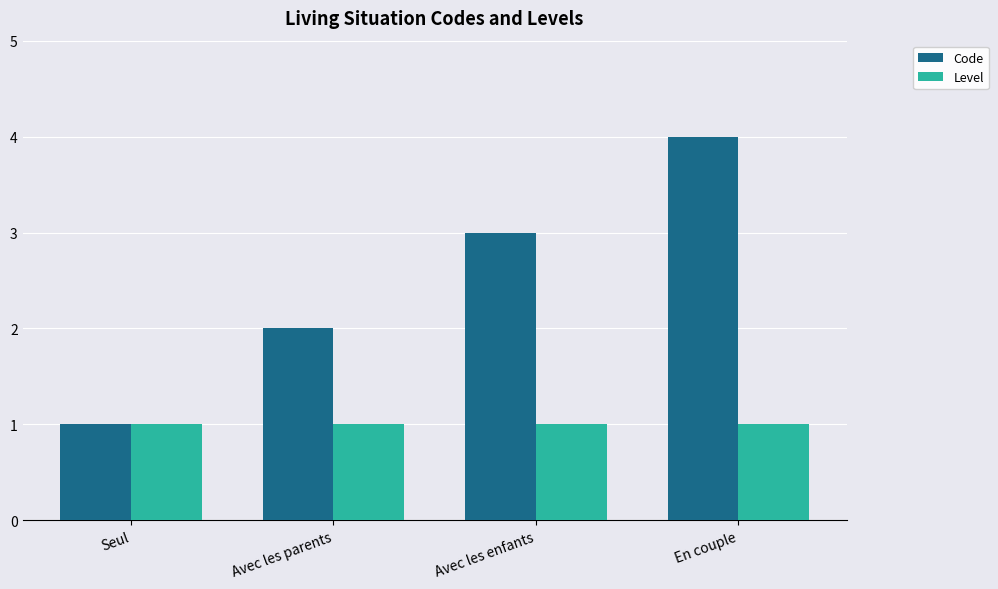

What is the label of the 1st bar from the left?

Seul